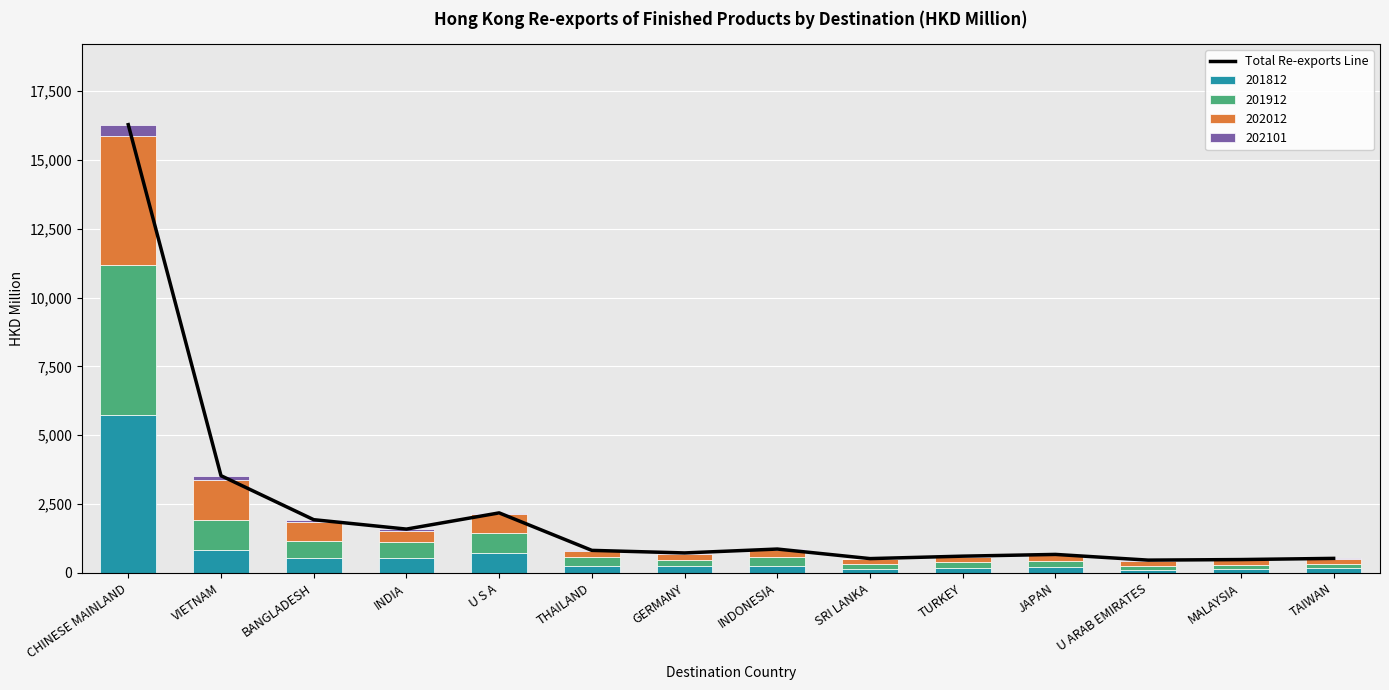

True or false: the data shows 394.7 at INDONESIA.

False